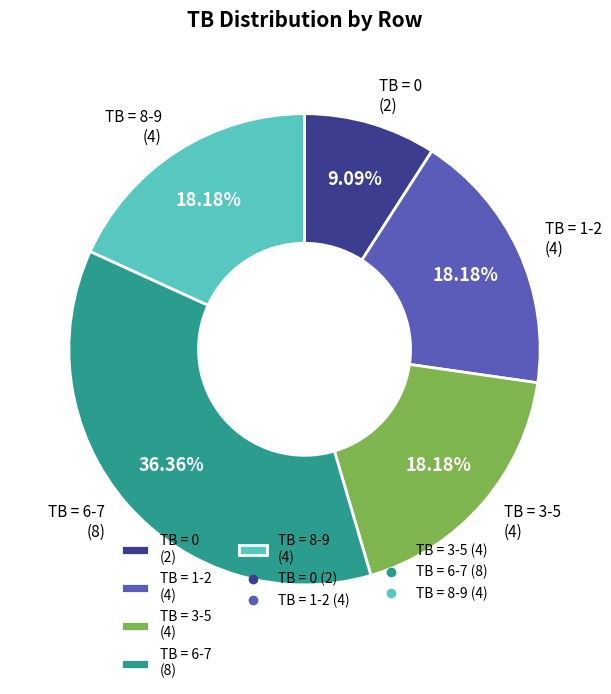

Does TB = 6-7 (8) represent more than half of the total?

No